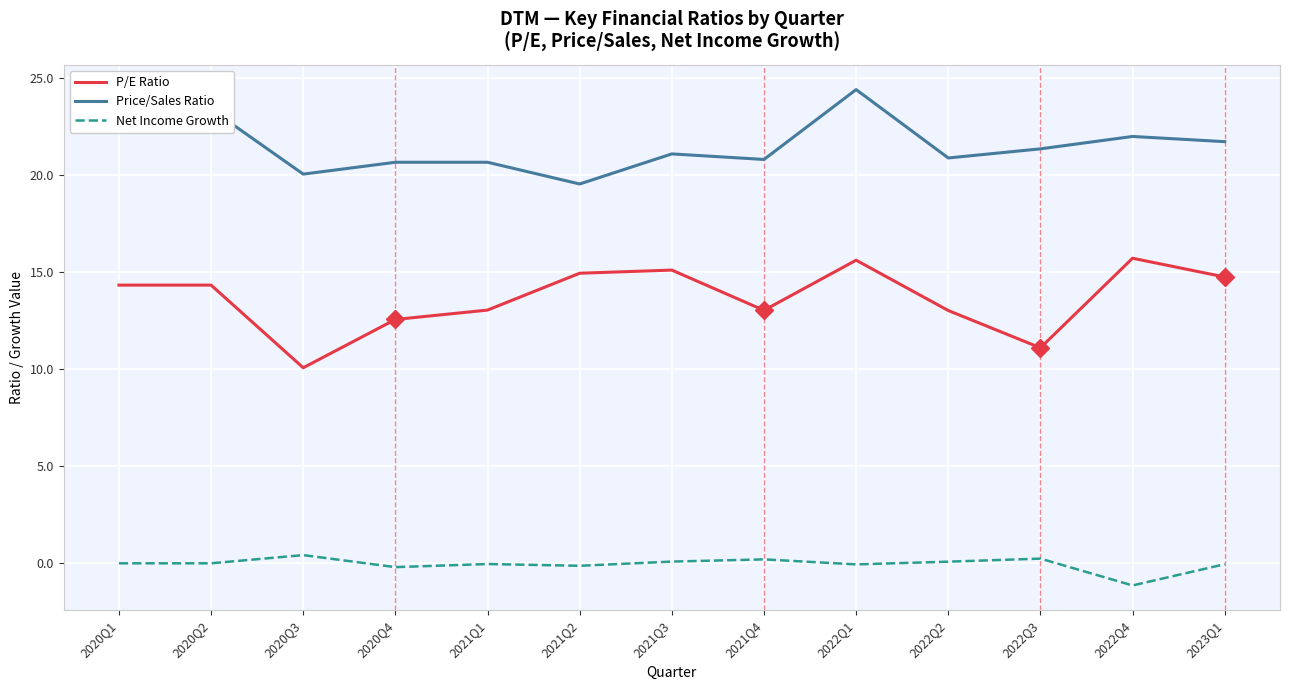

True or false: Net Income Growth and Price/Sales Ratio cross at least once.

False